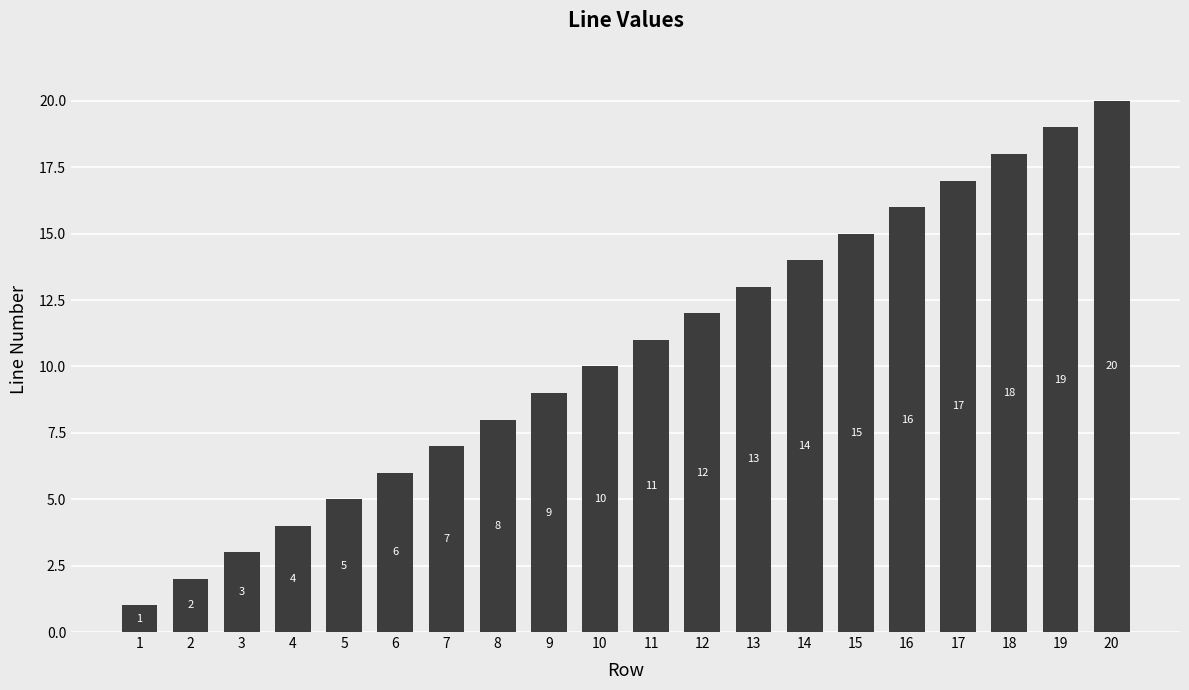

Does the chart contain stacked bars?

No